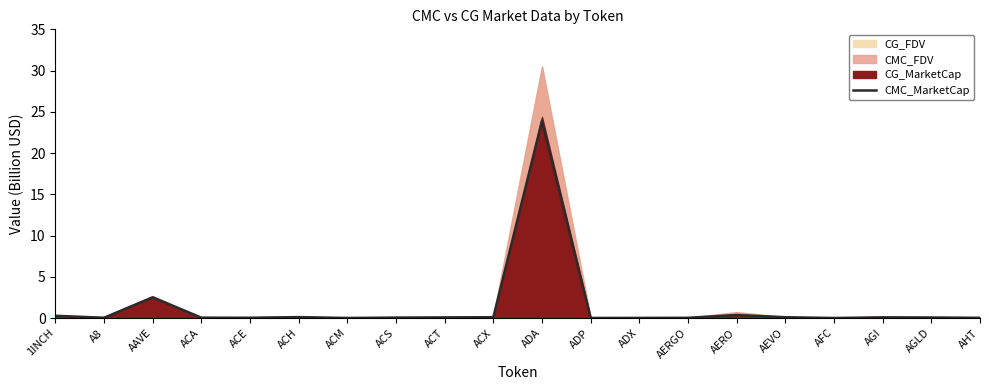

How many lines are shown in the chart?

1